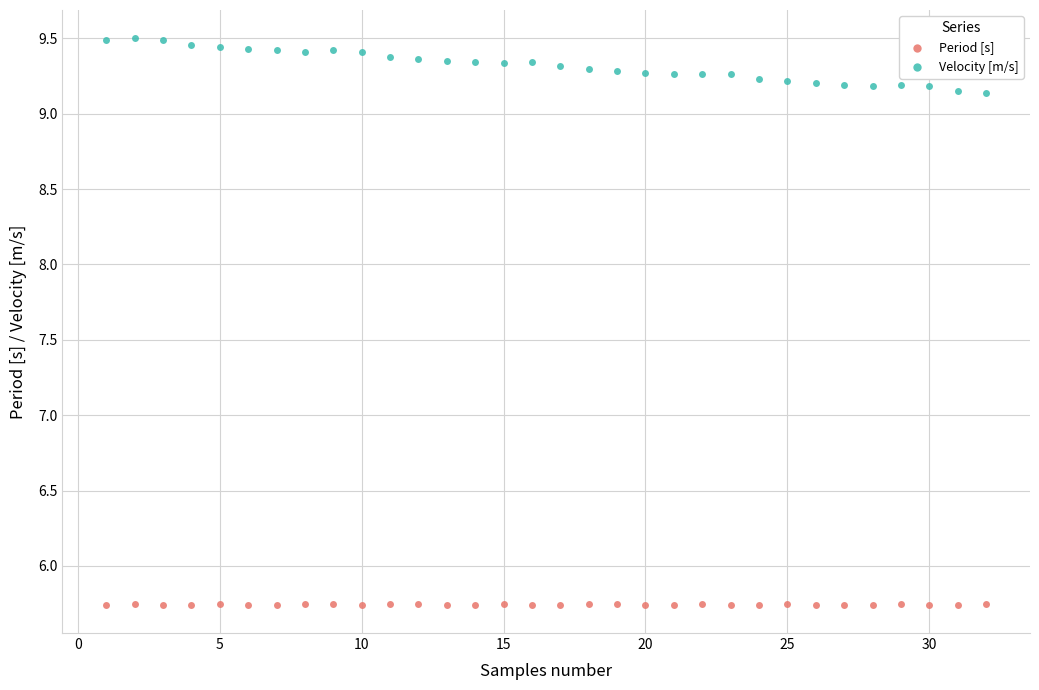

Across all data points, what is the range of Y values (max minus min)?

3.8